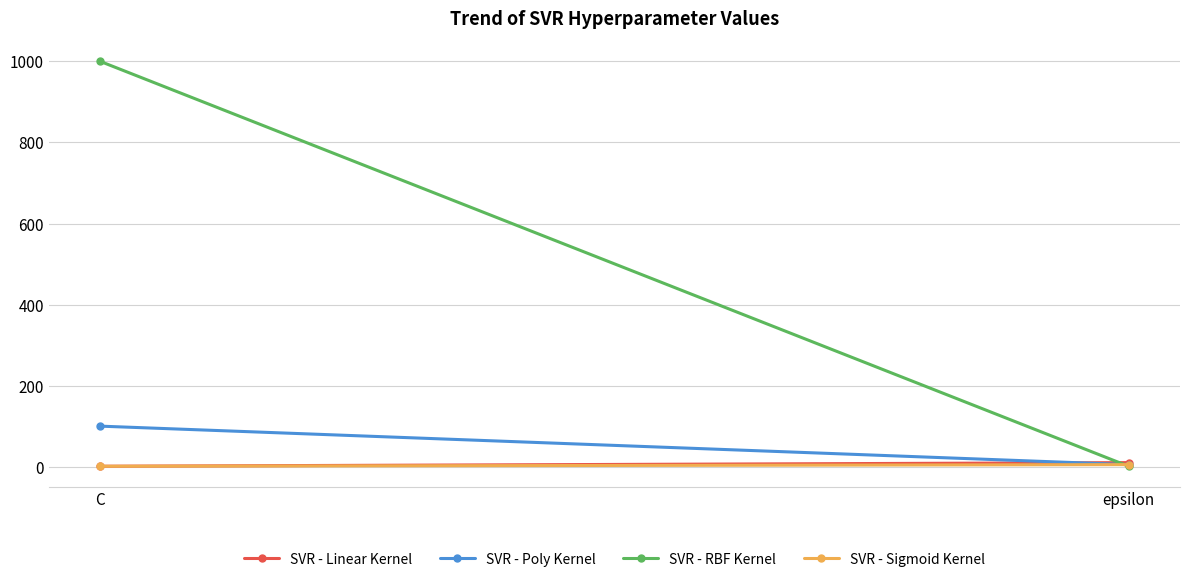

At which label is SVR - Poly Kernel closest to 52?

epsilon